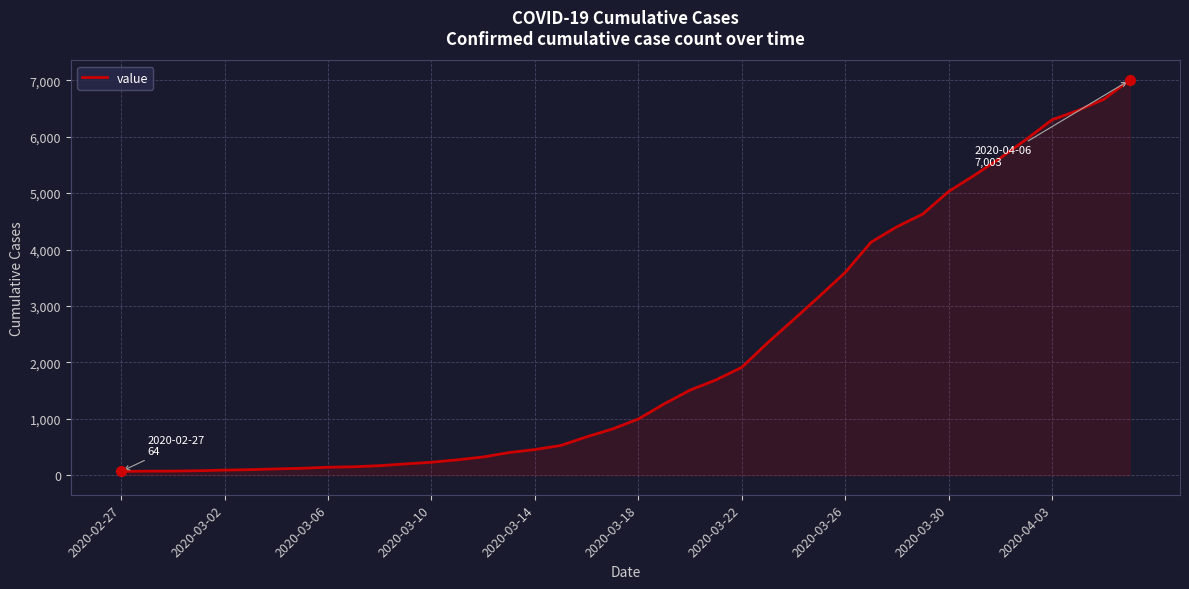

What is the greatest value displayed?

7003